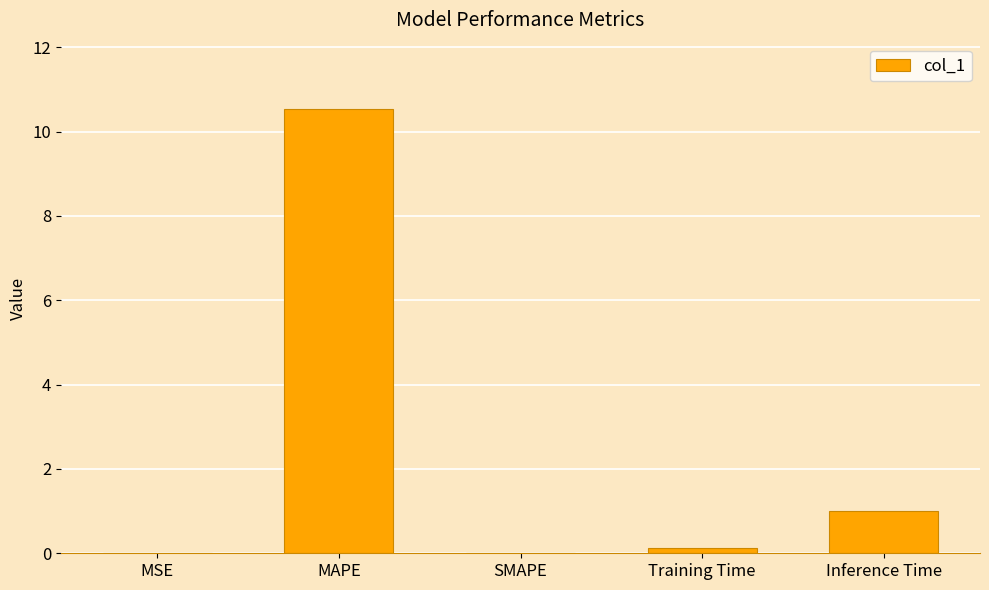

Is it true that the value at MSE is 0.0?

True